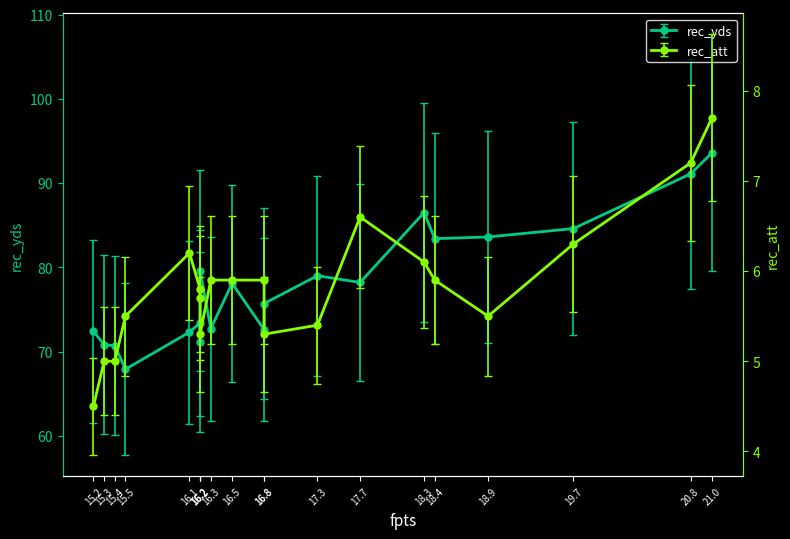

How many lines are shown in the chart?

2